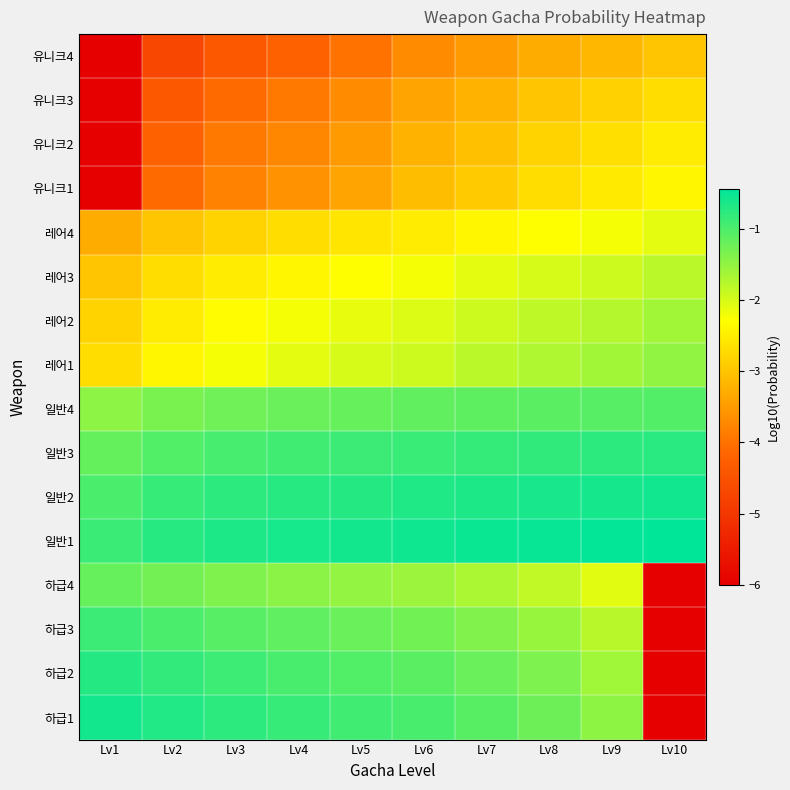

At which category does the chart reach its peak across all series?

Lv10